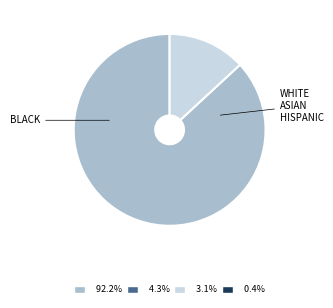

Is there any slice that represents more than half of the pie?

Yes